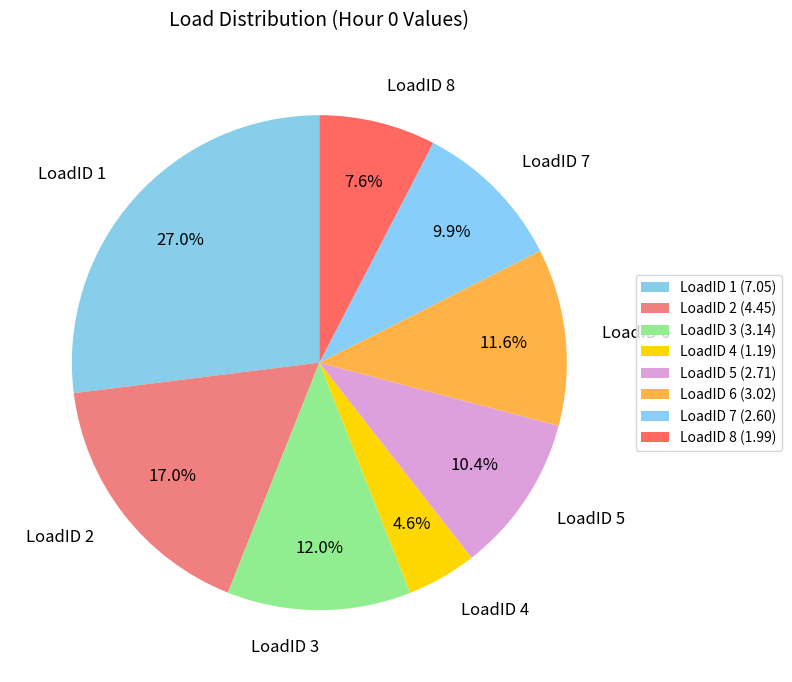

Approximately how many times larger is the value at LoadID 2 compared to LoadID 1?

0.6